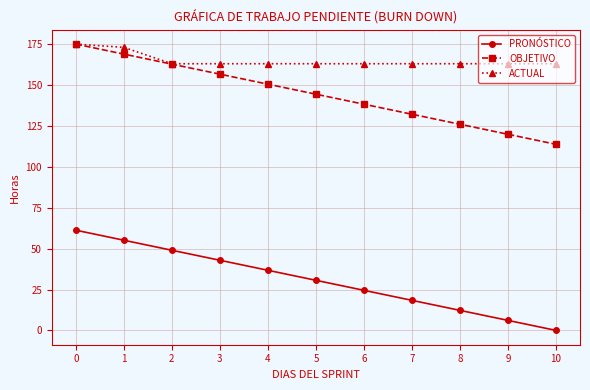

True or false: PRONÓSTICO has more than 0 points higher than both neighbors.

False